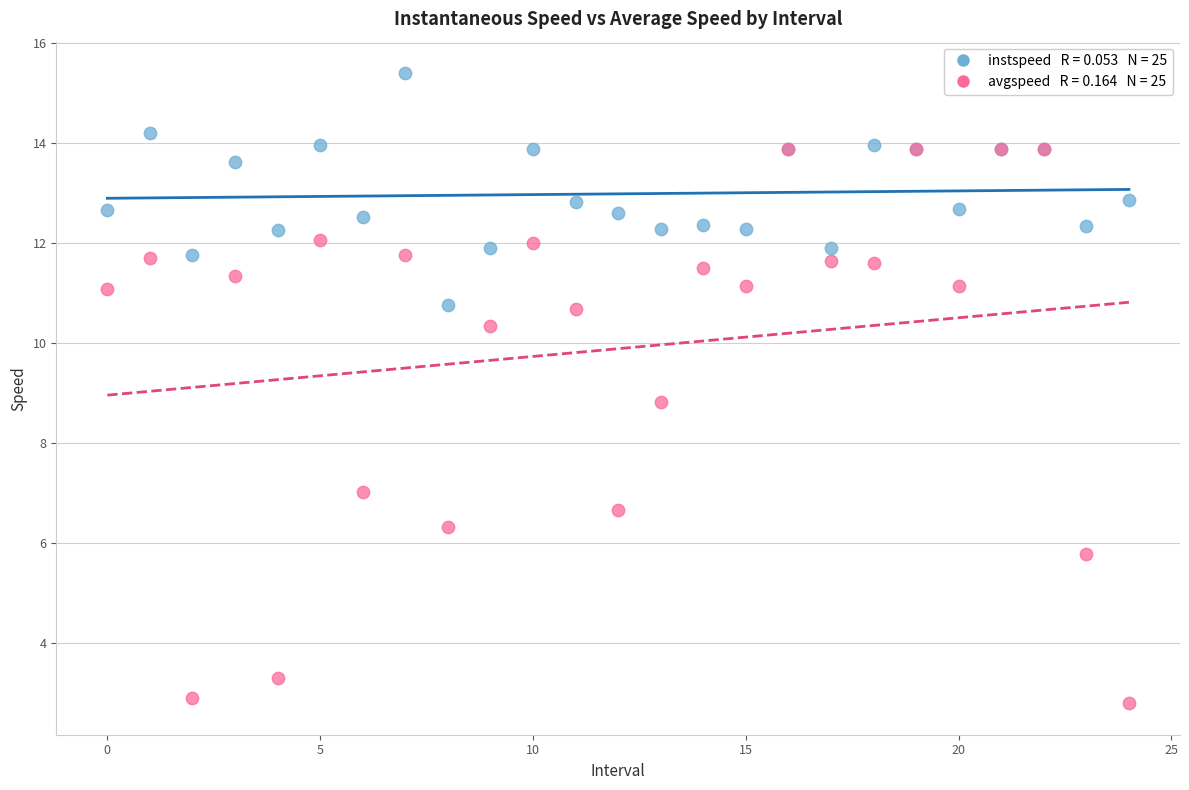

Across all series, what Y value is closest to 9?

8.8